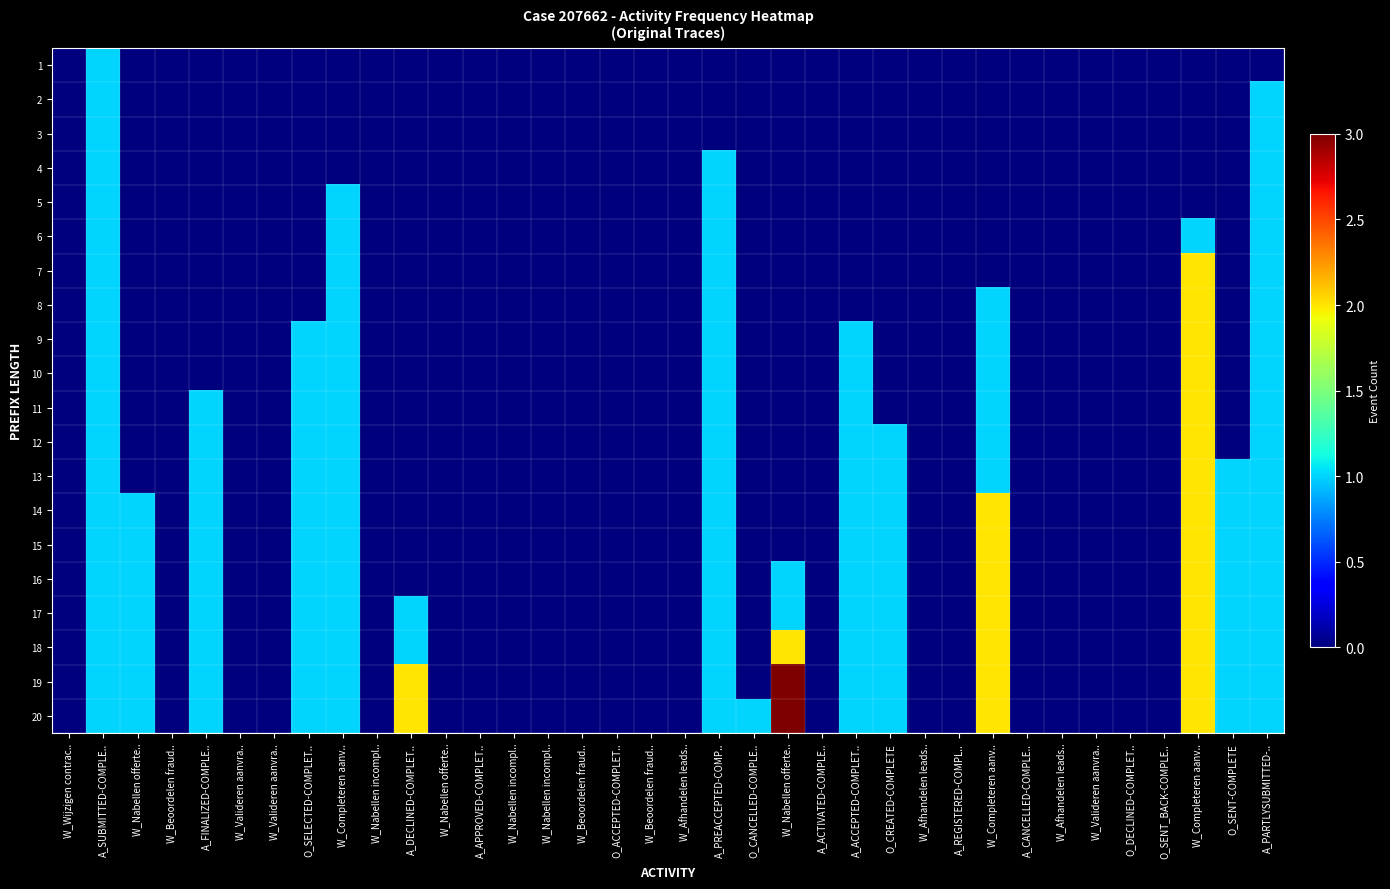

How many distinct data groups are displayed?

20